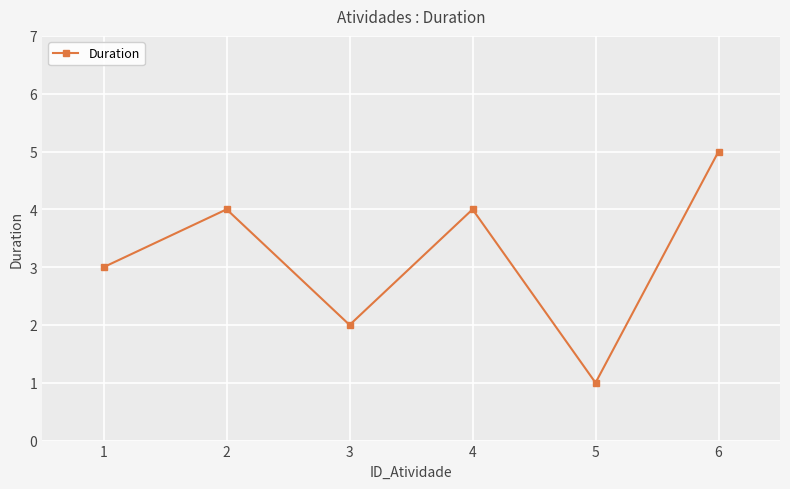

At which category does the data reach its first local valley?

3